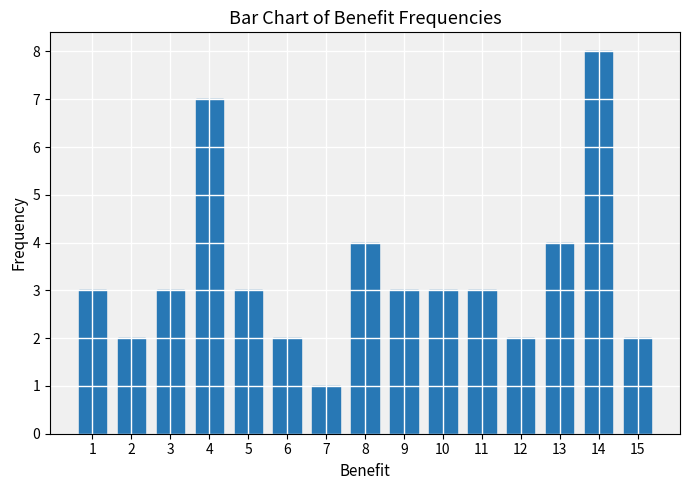

How many categories are shown in the chart?

15